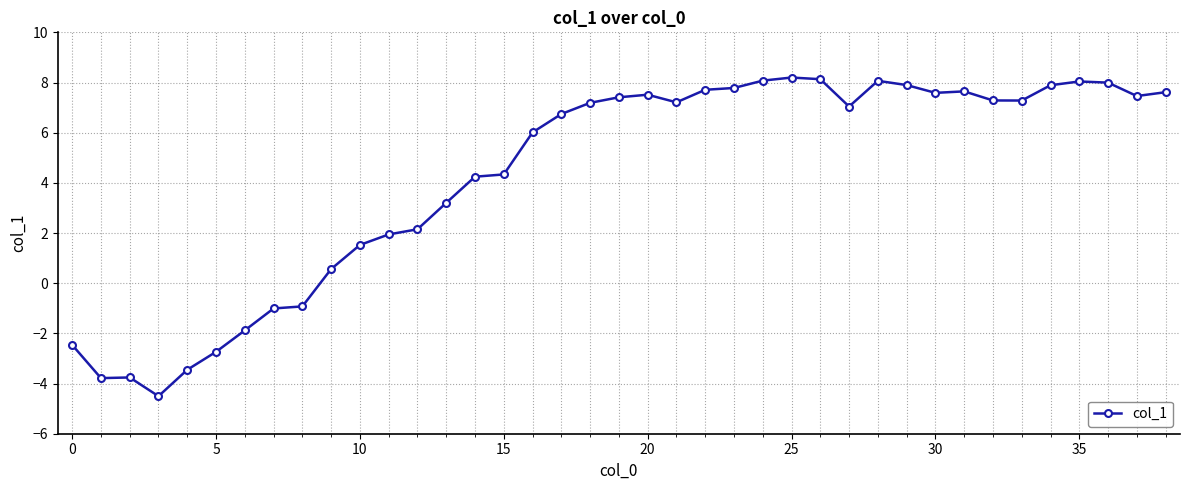

What is the difference between the maximum and second lowest values?

12.0